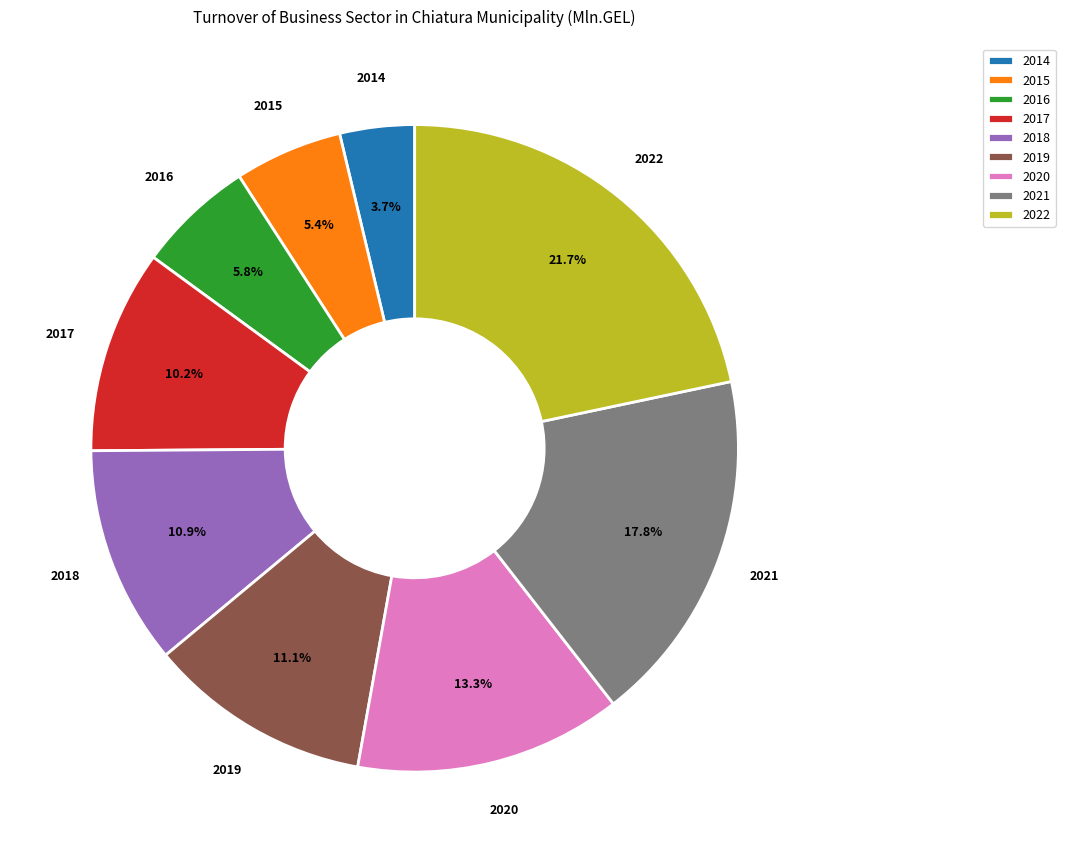

Which category has the biggest portion of the pie?

2022